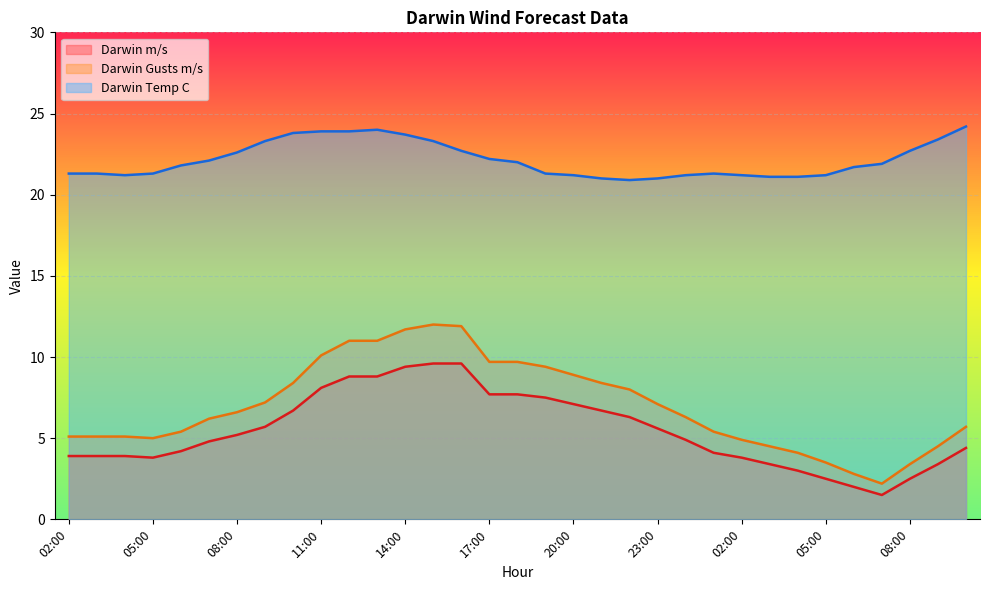

Reading left to right, what are all the values shown in this chart?

Darwin m/s: 02:00=3.9	03:00=3.9	04:00=3.9	05:00=3.8	06:00=4.2	07:00=4.8	08:00=5.2	09:00=5.7	10:00=6.7	11:00=8.1	12:00=8.8	13:00=8.8	14:00=9.4	15:00=9.6	16:00=9.6	17:00=7.7	18:00=7.7	19:00=7.5	20:00=7.1	21:00=6.7	22:00=6.3	23:00=5.6	00:00=4.9	01:00=4.1	02:00=3.8	03:00=3.4	04:00=3.0	05:00=2.5	06:00=2.0	07:00=1.5	08:00=2.5	09:00=3.4	10:00=4.4
Darwin Gusts m/s: 02:00=5.1	03:00=5.1	04:00=5.1	05:00=5.0	06:00=5.4	07:00=6.2	08:00=6.6	09:00=7.2	10:00=8.4	11:00=10.1	12:00=11.0	13:00=11.0	14:00=11.7	15:00=12.0	16:00=11.9	17:00=9.7	18:00=9.7	19:00=9.4	20:00=8.9	21:00=8.4	22:00=8.0	23:00=7.1	00:00=6.3	01:00=5.4	02:00=4.9	03:00=4.5	04:00=4.1	05:00=3.5	06:00=2.8	07:00=2.2	08:00=3.4	09:00=4.5	10:00=5.7
Darwin Temp C: 02:00=21.3	03:00=21.3	04:00=21.2	05:00=21.3	06:00=21.8	07:00=22.1	08:00=22.6	09:00=23.3	10:00=23.8	11:00=23.9	12:00=23.9	13:00=24.0	14:00=23.7	15:00=23.3	16:00=22.7	17:00=22.2	18:00=22.0	19:00=21.3	20:00=21.2	21:00=21.0	22:00=20.9	23:00=21.0	00:00=21.2	01:00=21.3	02:00=21.2	03:00=21.1	04:00=21.1	05:00=21.2	06:00=21.7	07:00=21.9	08:00=22.7	09:00=23.4	10:00=24.2